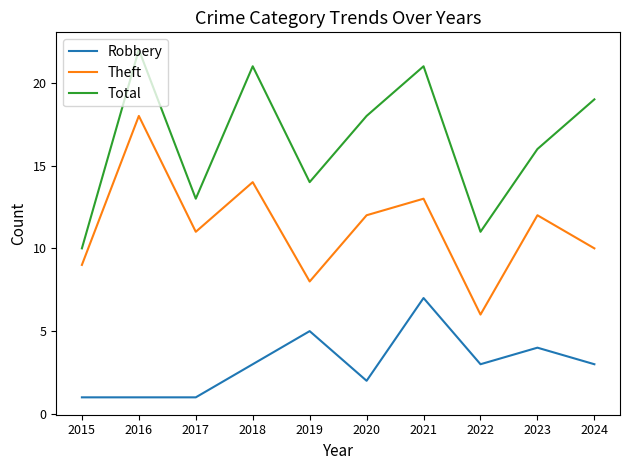

What is the difference between the highest and lowest values at 2016?

21